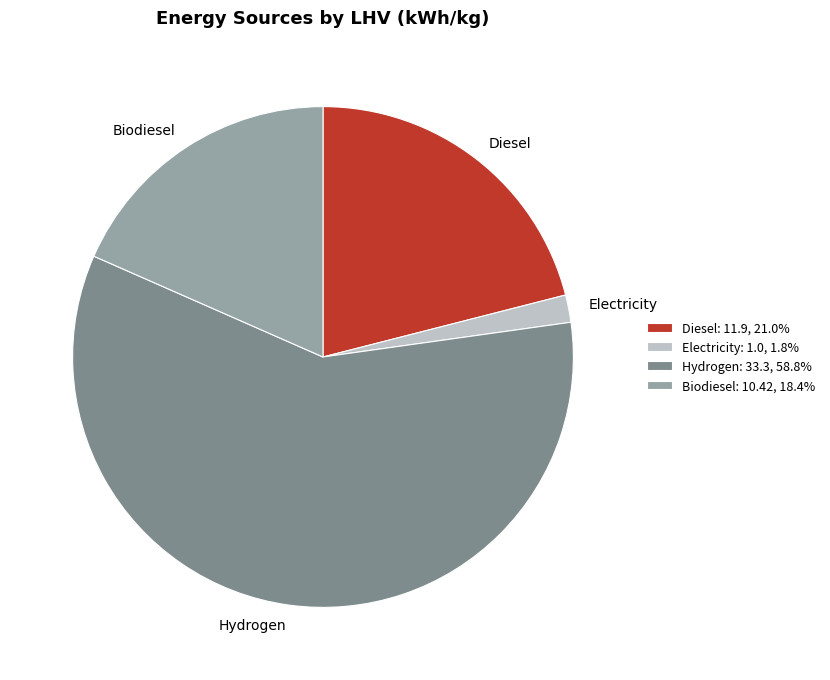

Which category has the smallest portion of the pie?

Electricity